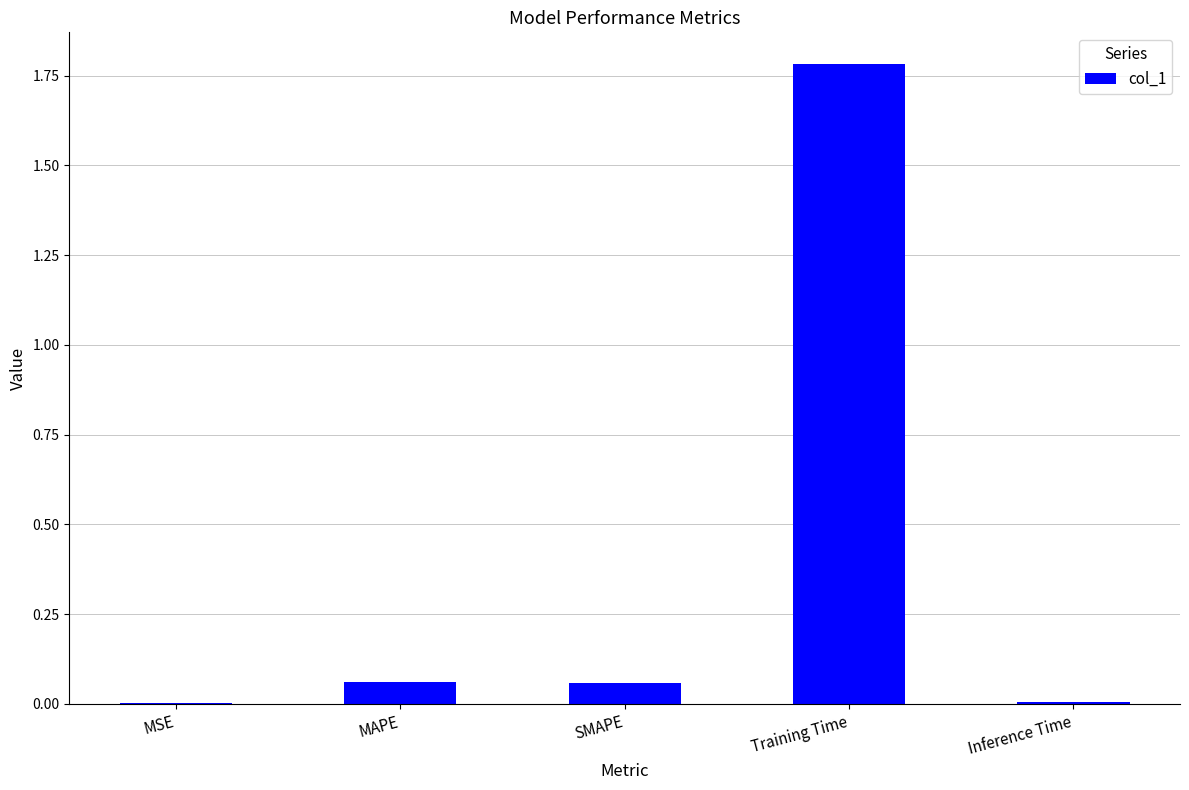

Is it true that the value at Inference Time is 0.0?

True